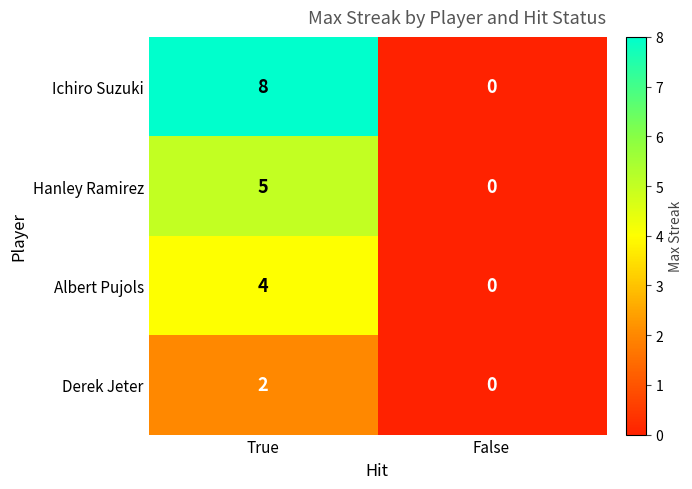

Reading left to right, extract all data points from this chart.

Ichiro Suzuki: 8	0
Hanley Ramirez: 5	0
Albert Pujols: 4	0
Derek Jeter: 2	0